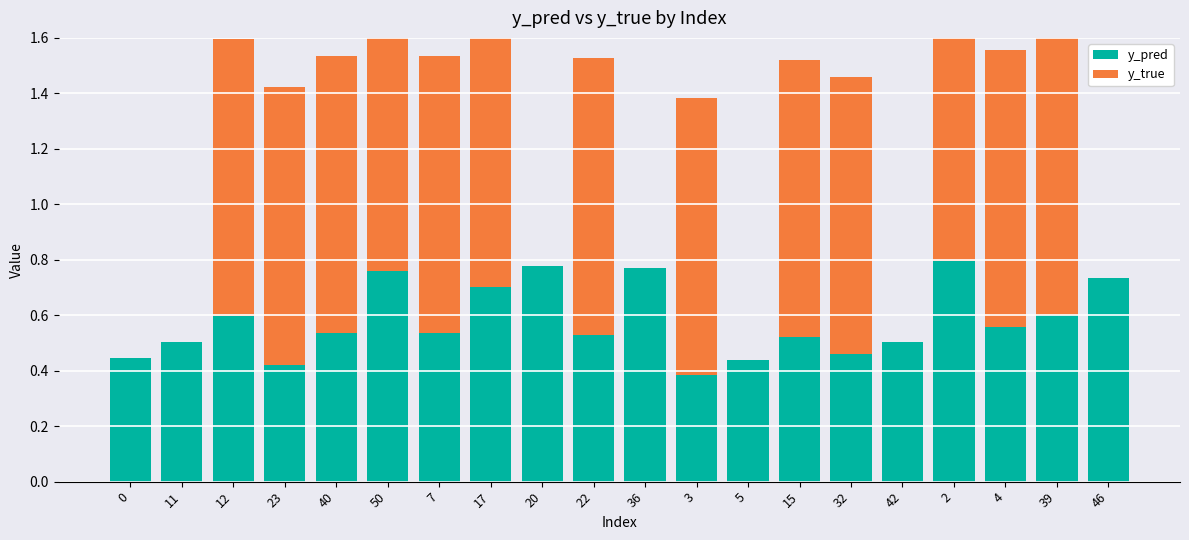

Which series changed the most between 39 and 46?

y_true